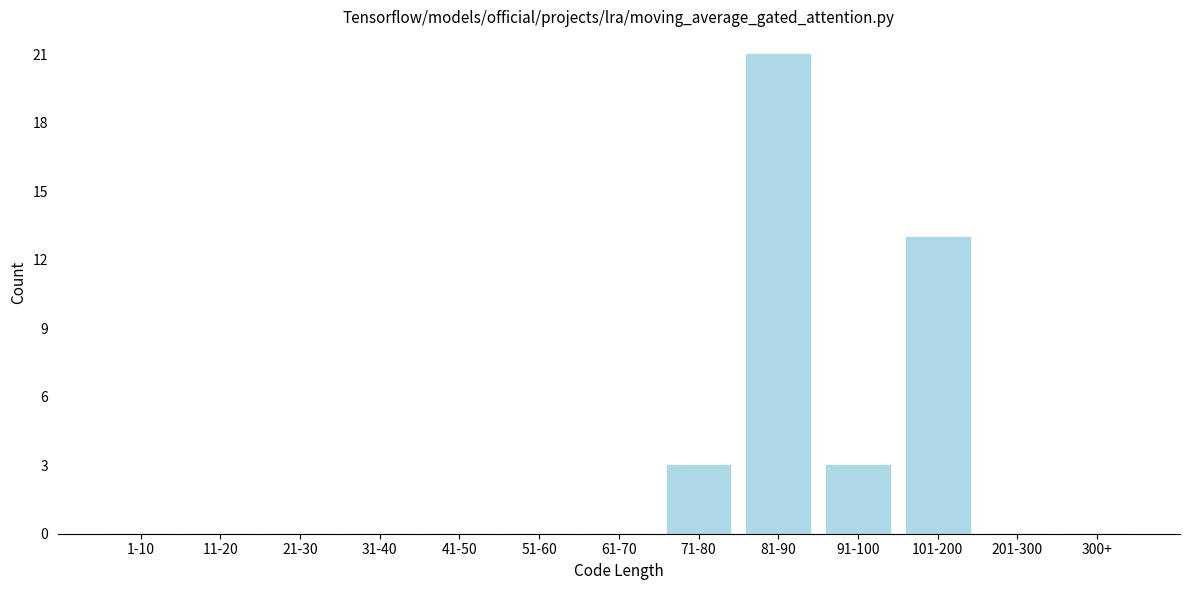

Reading right to left, what are all the values shown in this chart?

300+=0	201-300=0	101-200=13	91-100=3	81-90=21	71-80=3	61-70=0	51-60=0	41-50=0	31-40=0	21-30=0	11-20=0	1-10=0